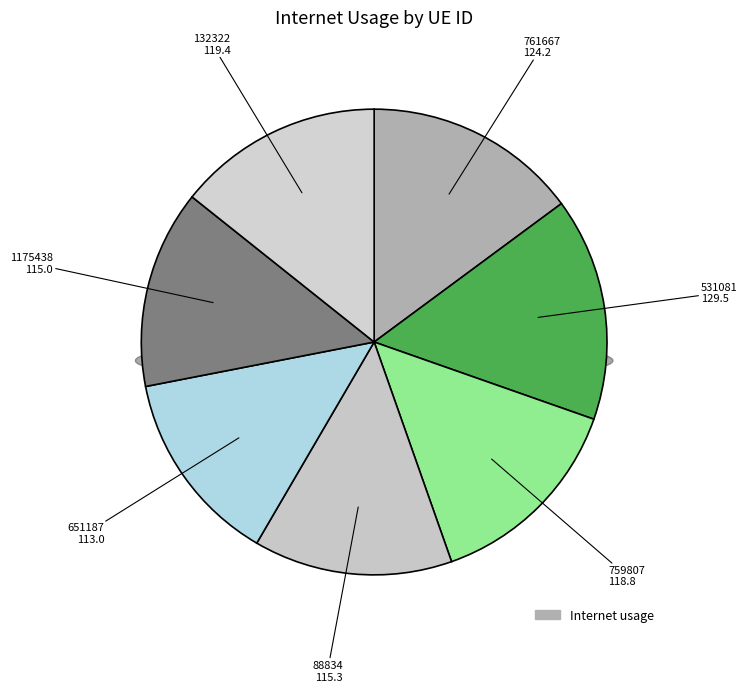

What is the largest slice in the pie chart?

531081